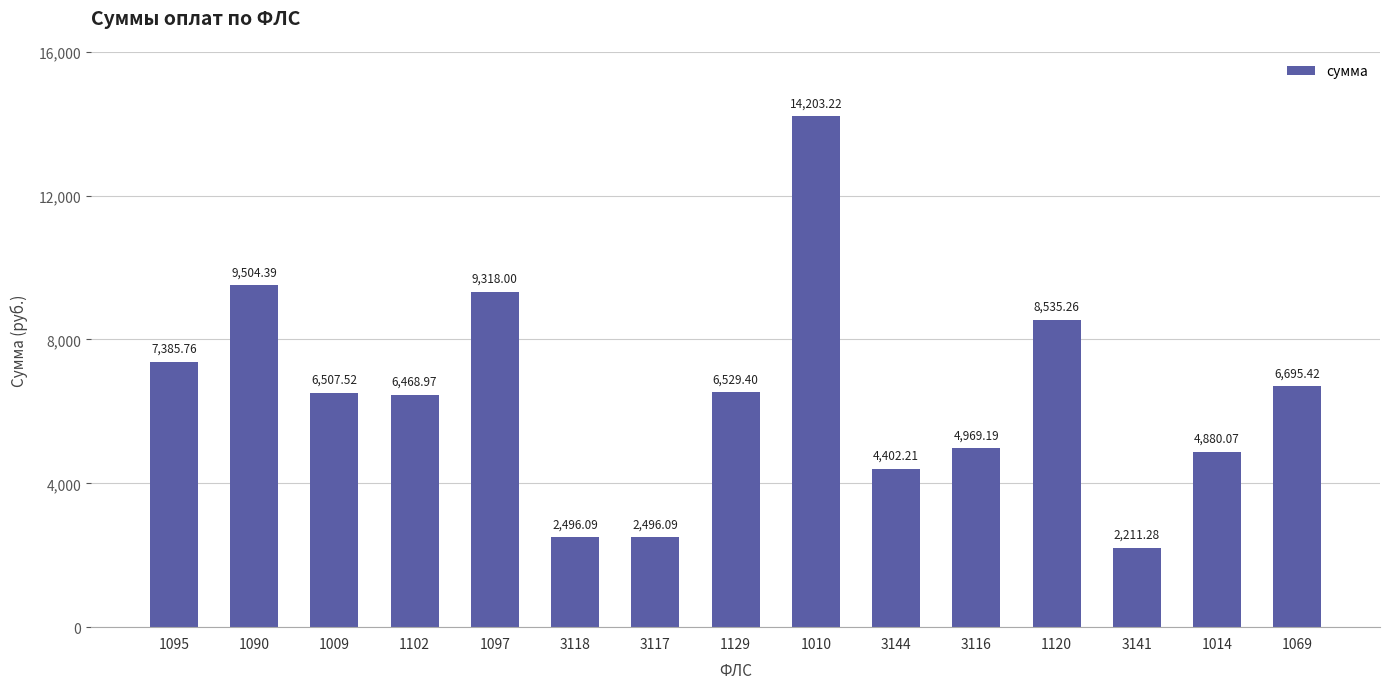

How many bars are there in total?

15